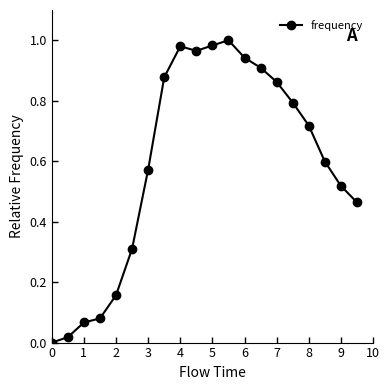

Count the number of categories in the chart.

20